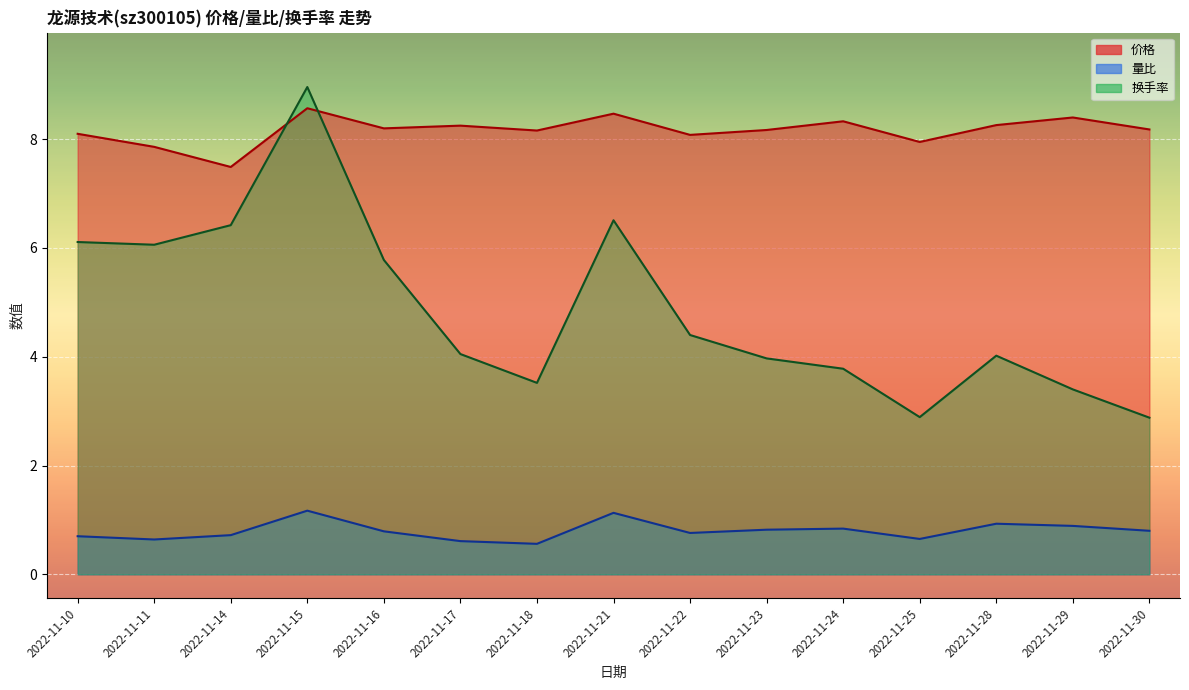

At which category does 换手率 reach its first local valley?

2022-11-11